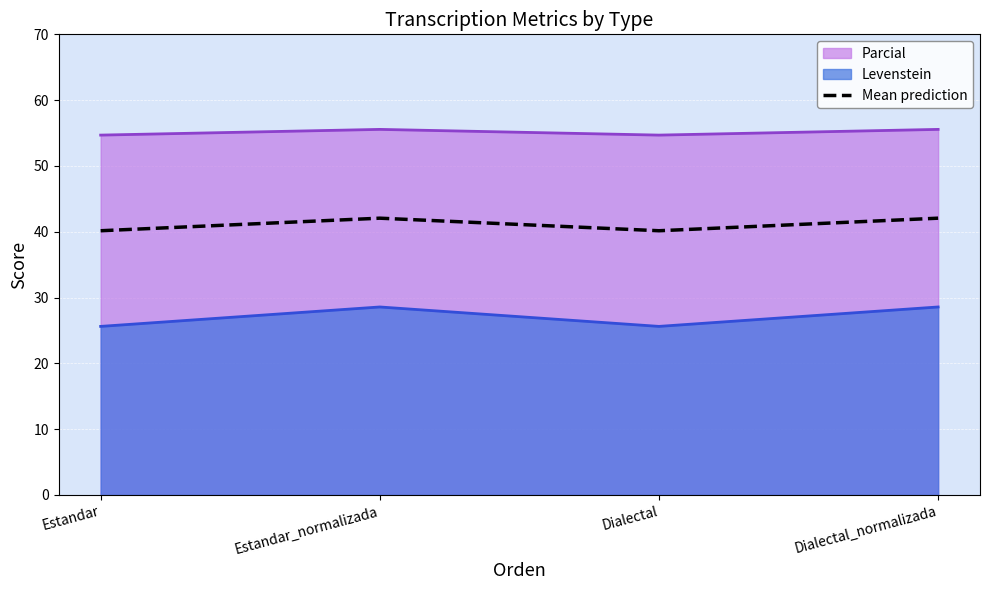

What is the sum of the values at Estandar_normalizada and Dialectal?

82.2